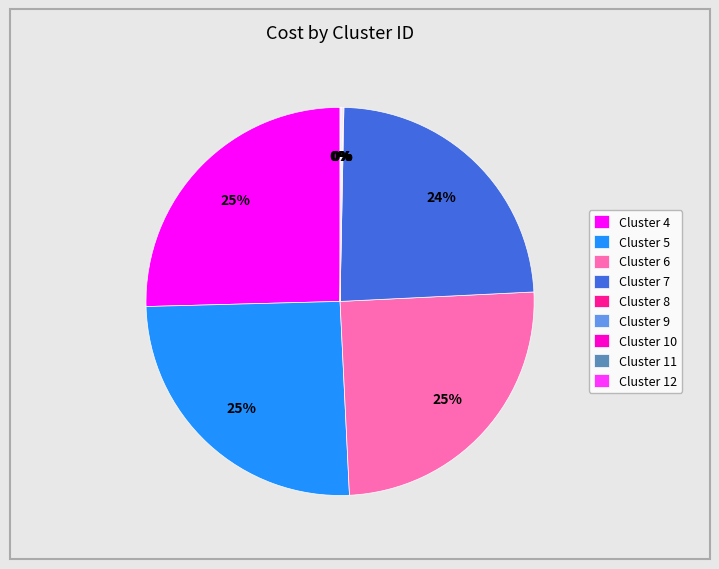

What percentage is the Cluster 7 slice, to the nearest percent?

24%